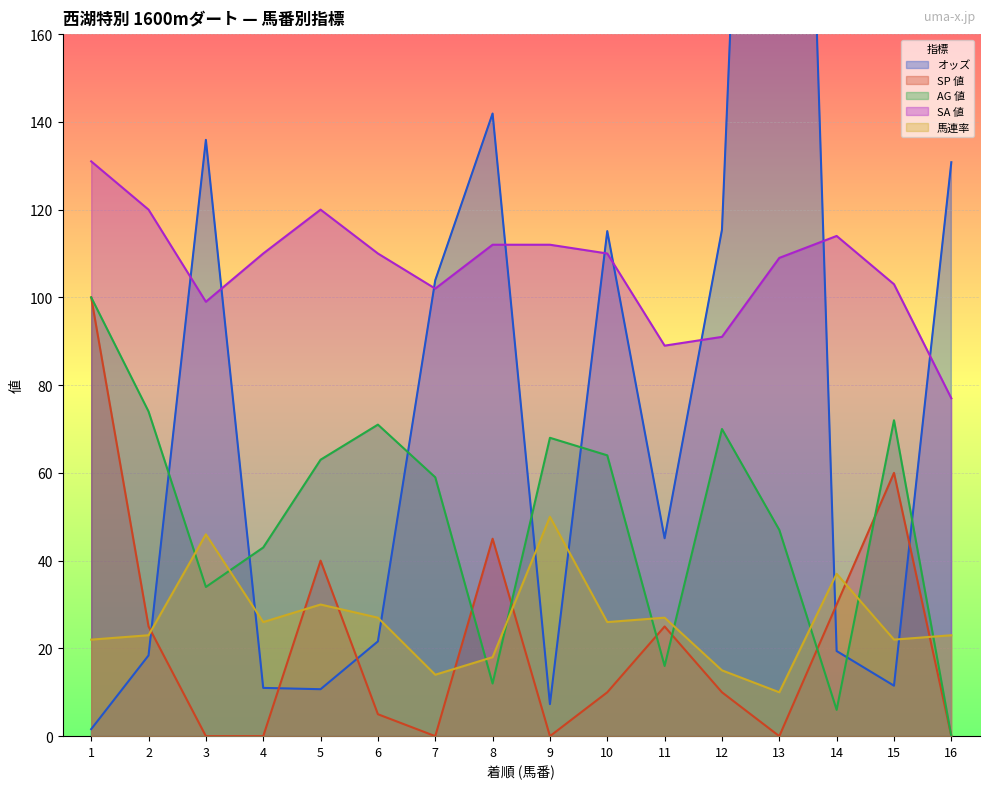

Which series has the largest total across all categories?

SA 値